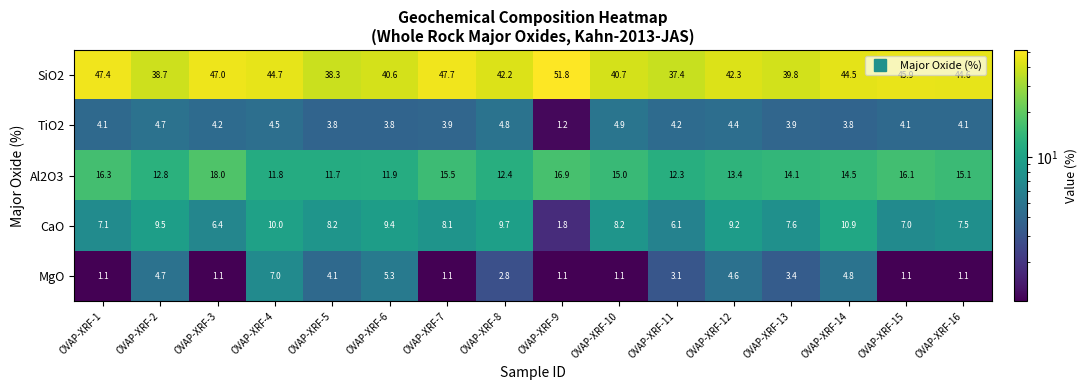

At which label does CaO first exceed 8?

OVAP-XRF-2